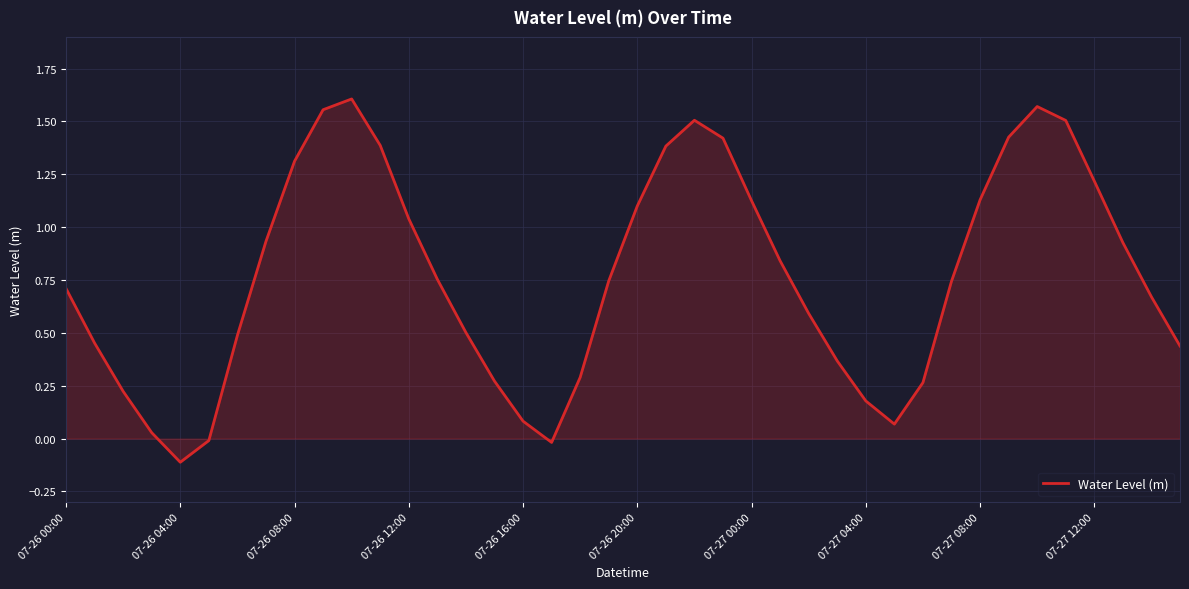

What is the difference between the maximum and minimum values?

1.7